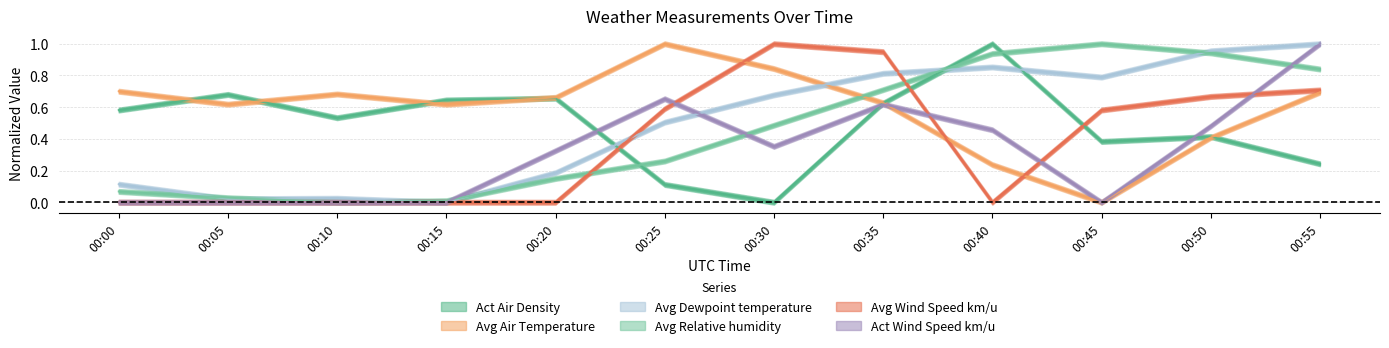

What are all the series names shown in the legend?

Act Air Density, Avg Air Temperature, Avg Dewpoint temperature, Avg Relative humidity, Avg Wind Speed km/u, Act Wind Speed km/u